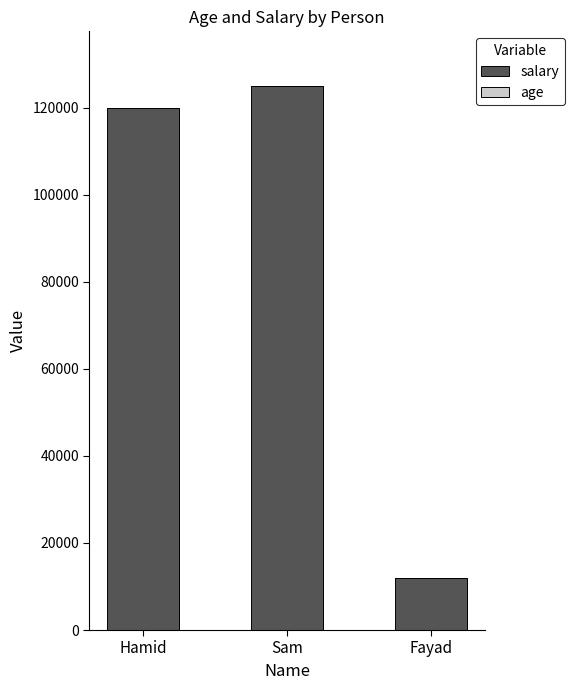

Where is salary nearest to the value 68500?

Hamid